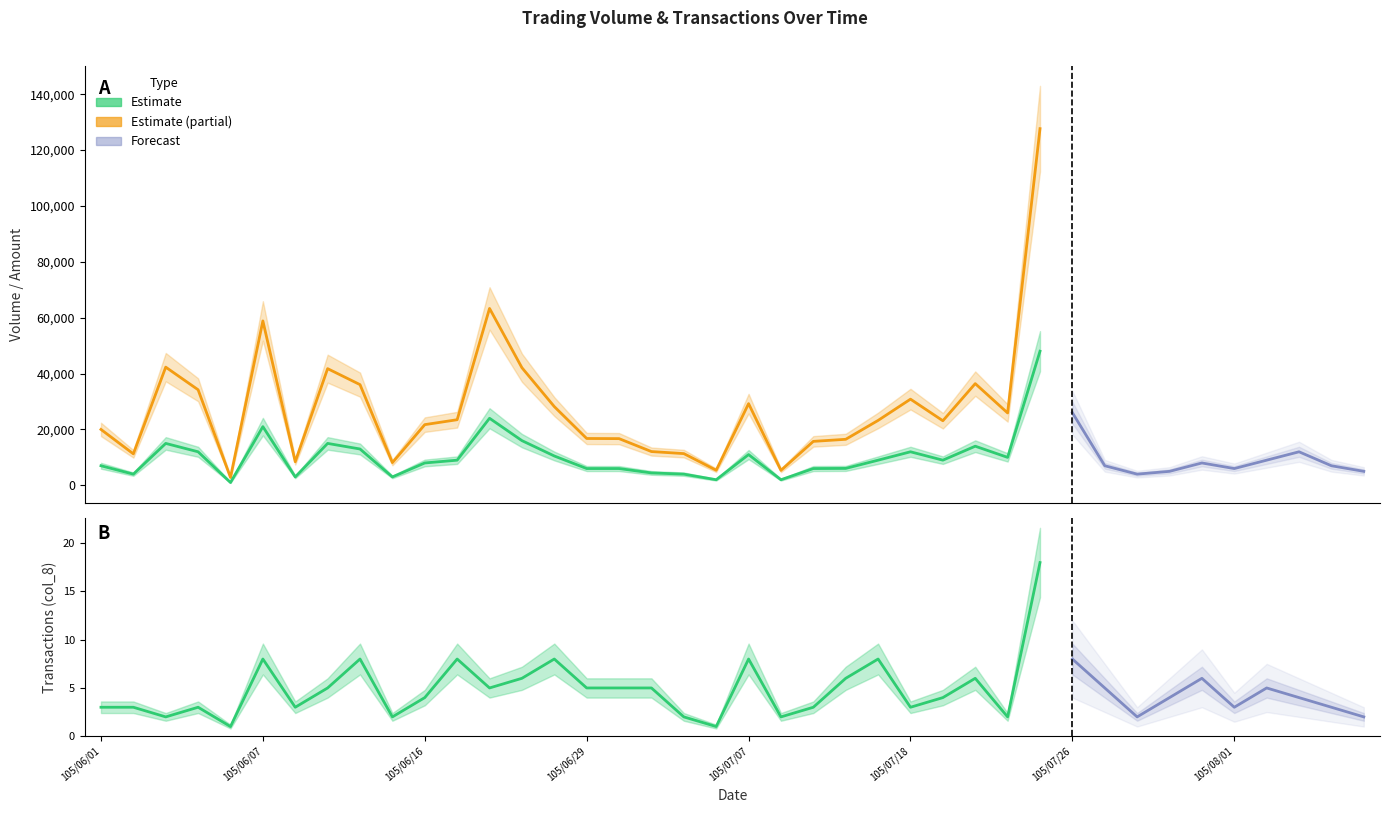

True or false: Volume (col_1) and Transactions (col_8) cross at least once.

False